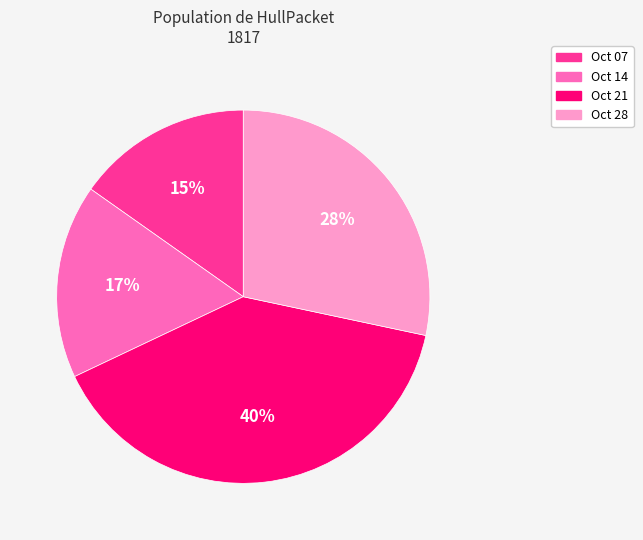

Combined, do Oct 21 and Oct 07 account for over 50%?

Yes